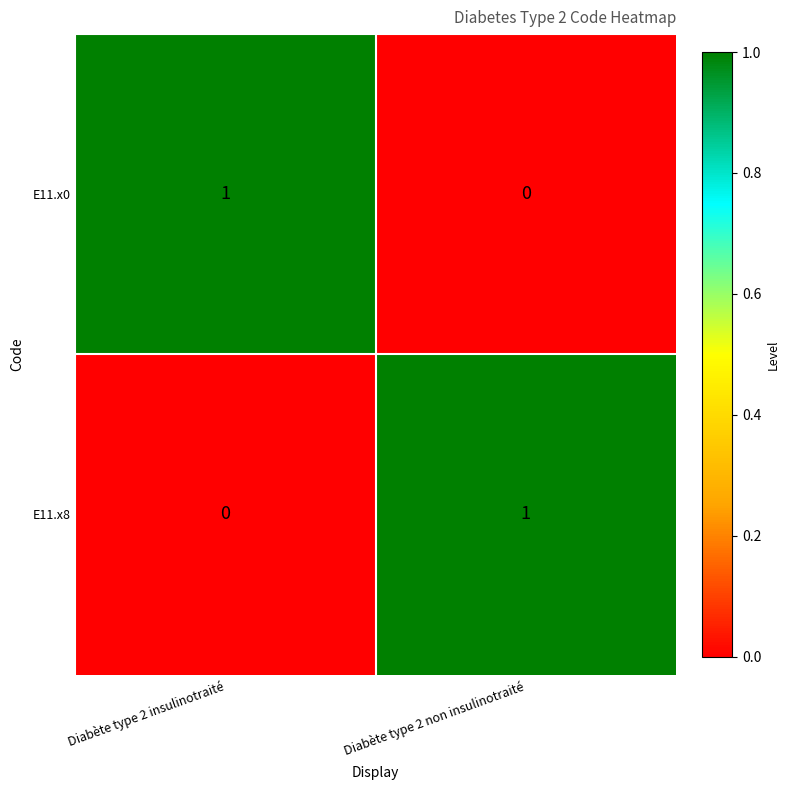

Is the value of E11.x8 at Diabète type 2 non insulinotraité greater than the value of E11.x0 at Diabète type 2 non insulinotraité?

Yes